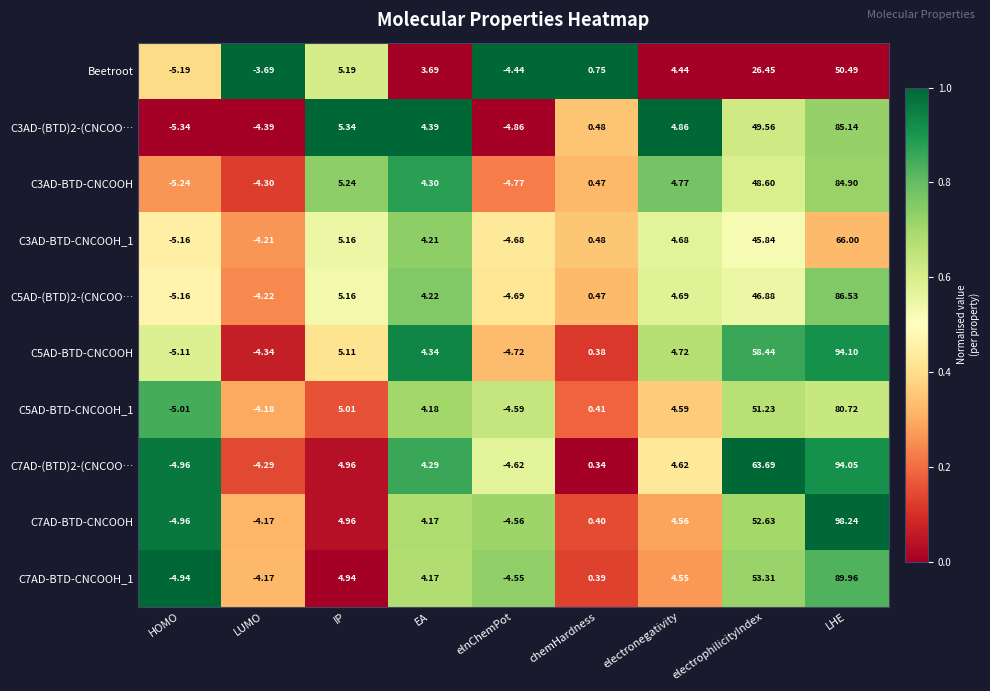

At which category is the sum across all series the highest?

LHE